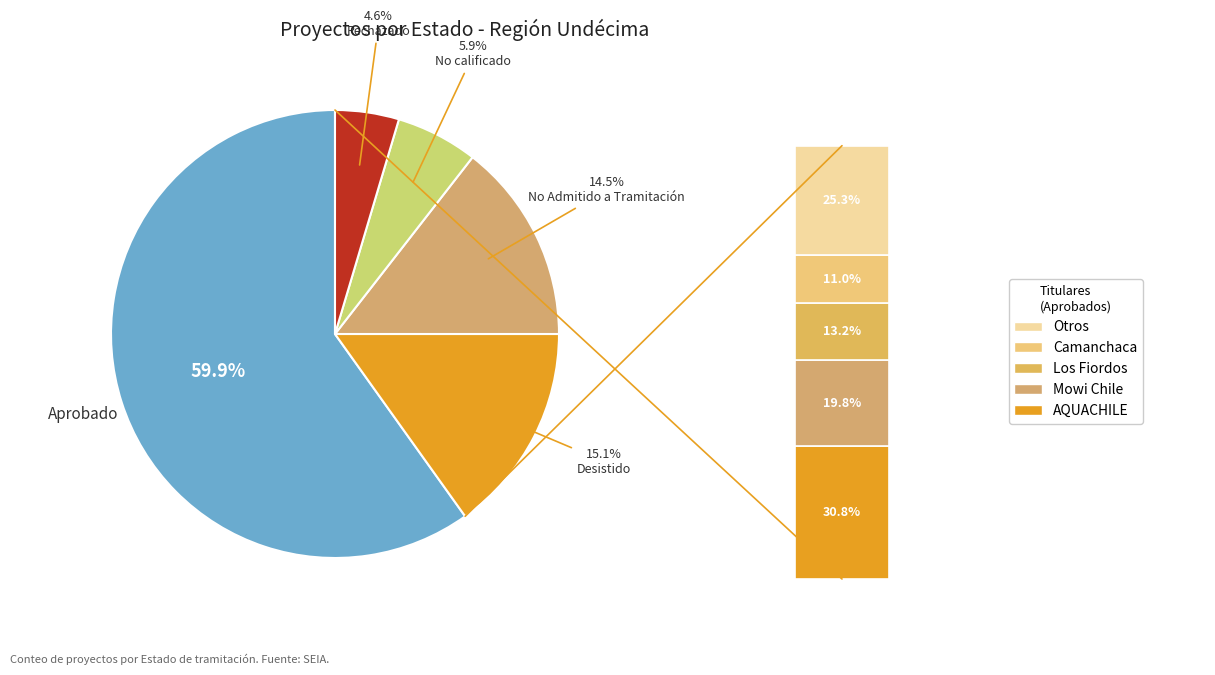

What portion of the pie excludes Desistido?

84.9%